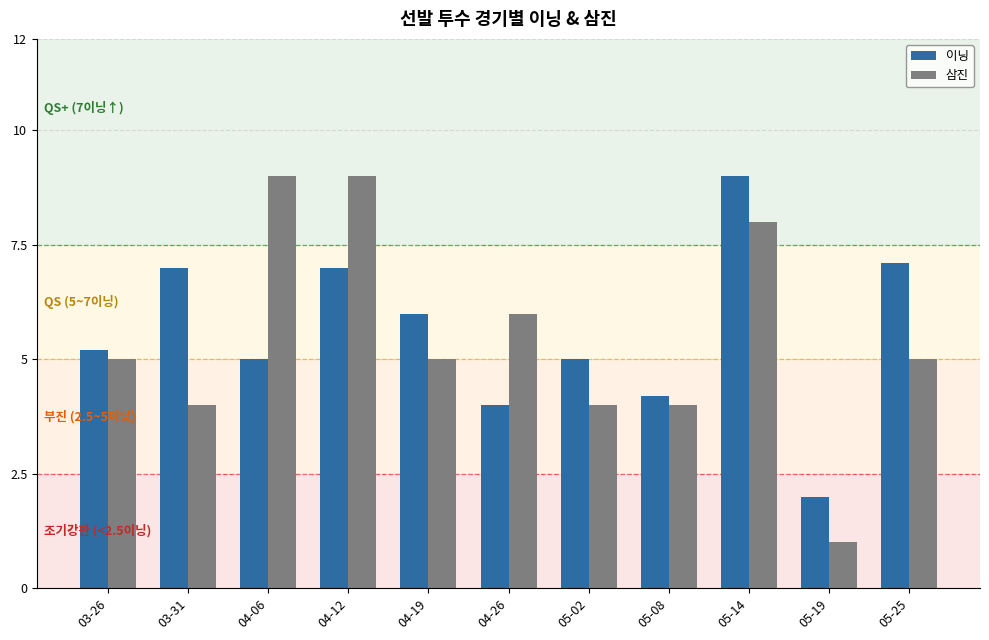

At which category is the sum across all series the highest?

05-14